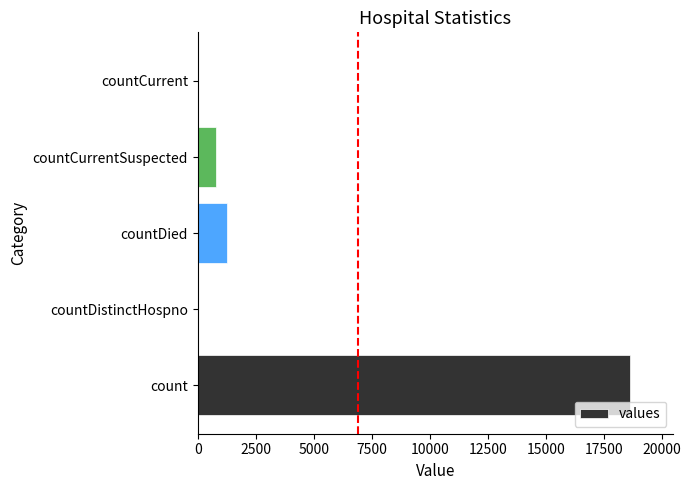

What is the greatest value displayed?

18615